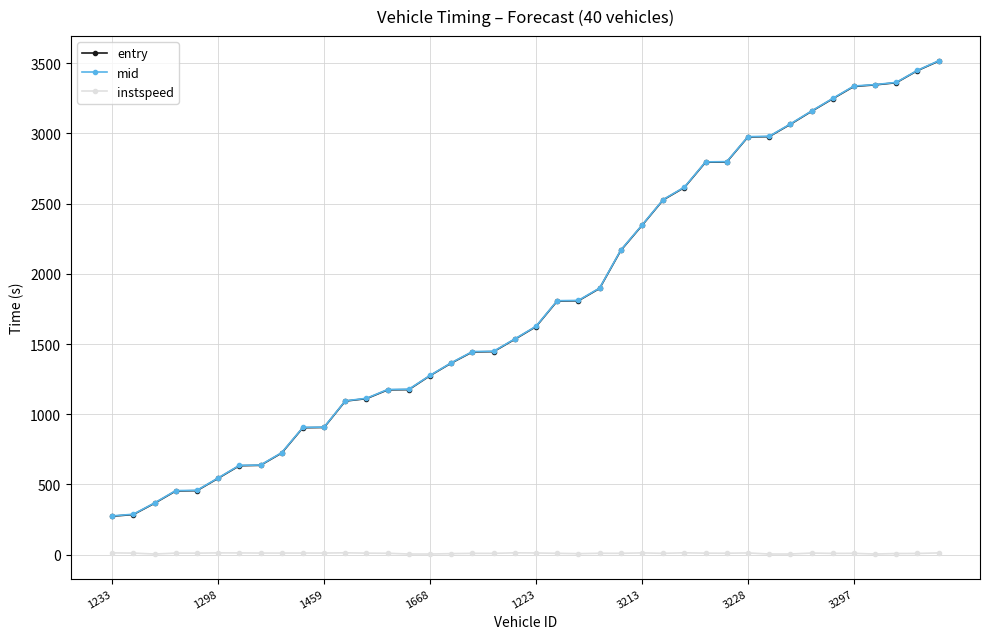

What is the sum of all mid values?

72680.2